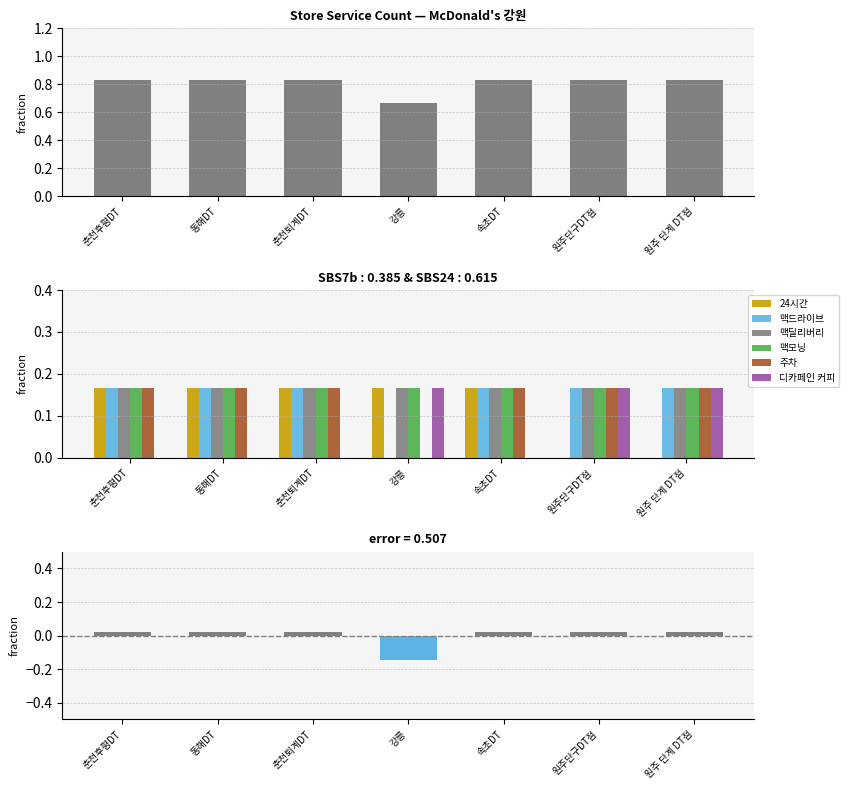

How many 맥드라이브 values are between 0 and 1?

7